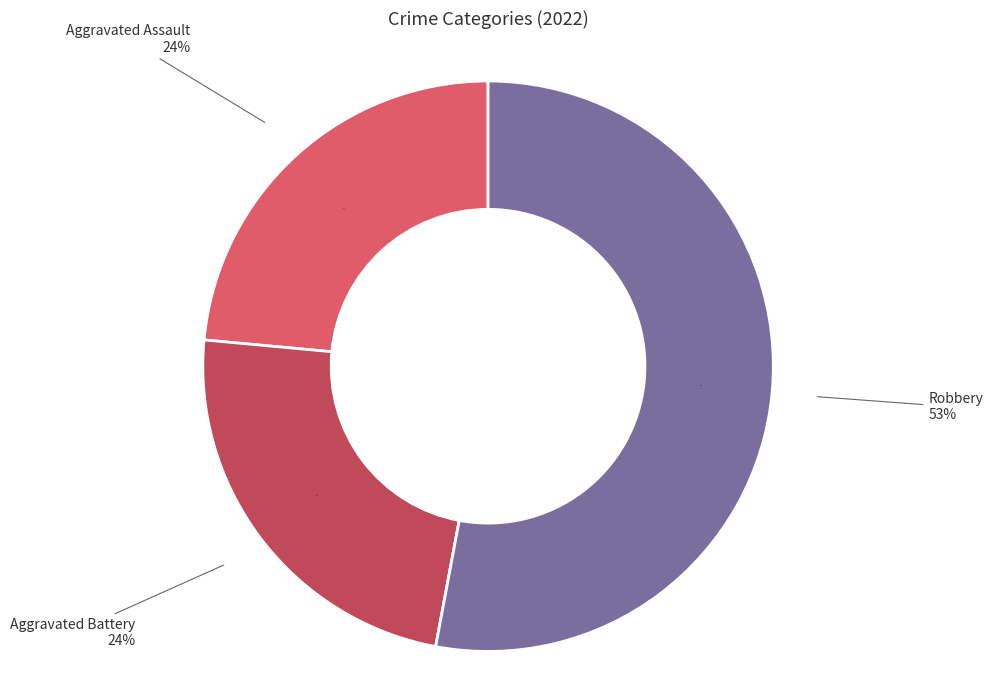

To the nearest percent, what is the difference between the Robbery and Aggravated Battery slice percentages?

29%